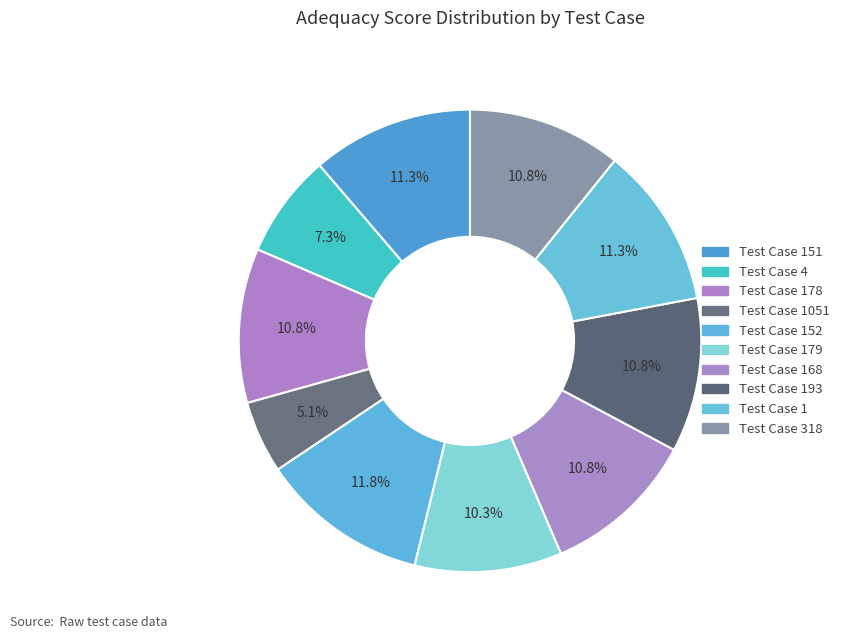

What is the largest slice in the pie chart?

152